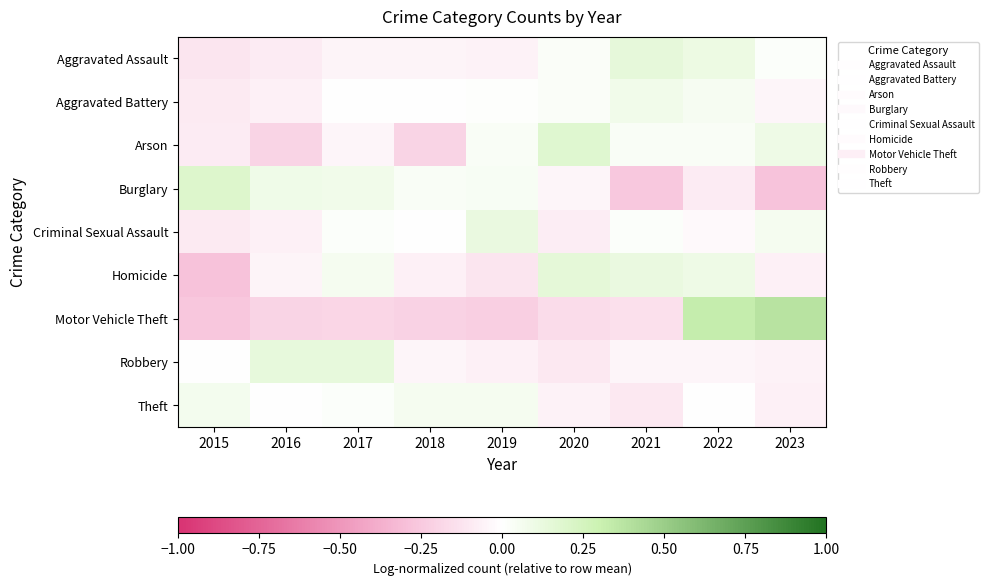

Reading left to right, transcribe all the data shown in this chart.

Aggravated Assault: 2015=-0.1	2016=-0.1	2017=-0.1	2018=-0.1	2019=-0.1	2020=0.0	2021=0.1	2022=0.1	2023=0.0
Aggravated Battery: 2015=-0.1	2016=-0.1	2017=0.0	2018=-0.0	2019=0.0	2020=0.0	2021=0.1	2022=0.0	2023=-0.0
Arson: 2015=-0.1	2016=-0.2	2017=-0.0	2018=-0.2	2019=0.0	2020=0.2	2021=0.0	2022=0.0	2023=0.1
Burglary: 2015=0.2	2016=0.1	2017=0.1	2018=0.0	2019=0.0	2020=-0.0	2021=-0.3	2022=-0.1	2023=-0.3
Criminal Sexual Assault: 2015=-0.1	2016=-0.1	2017=0.0	2018=0.0	2019=0.1	2020=-0.1	2021=0.0	2022=-0.0	2023=0.1
Homicide: 2015=-0.3	2016=-0.0	2017=0.1	2018=-0.1	2019=-0.1	2020=0.2	2021=0.1	2022=0.1	2023=-0.1
Motor Vehicle Theft: 2015=-0.3	2016=-0.2	2017=-0.2	2018=-0.2	2019=-0.2	2020=-0.2	2021=-0.1	2022=0.3	2023=0.4
Robbery: 2015=0.0	2016=0.1	2017=0.1	2018=-0.0	2019=-0.1	2020=-0.1	2021=-0.0	2022=-0.0	2023=-0.1
Theft: 2015=0.1	2016=-0.0	2017=0.0	2018=0.1	2019=0.1	2020=-0.1	2021=-0.1	2022=-0.0	2023=-0.1